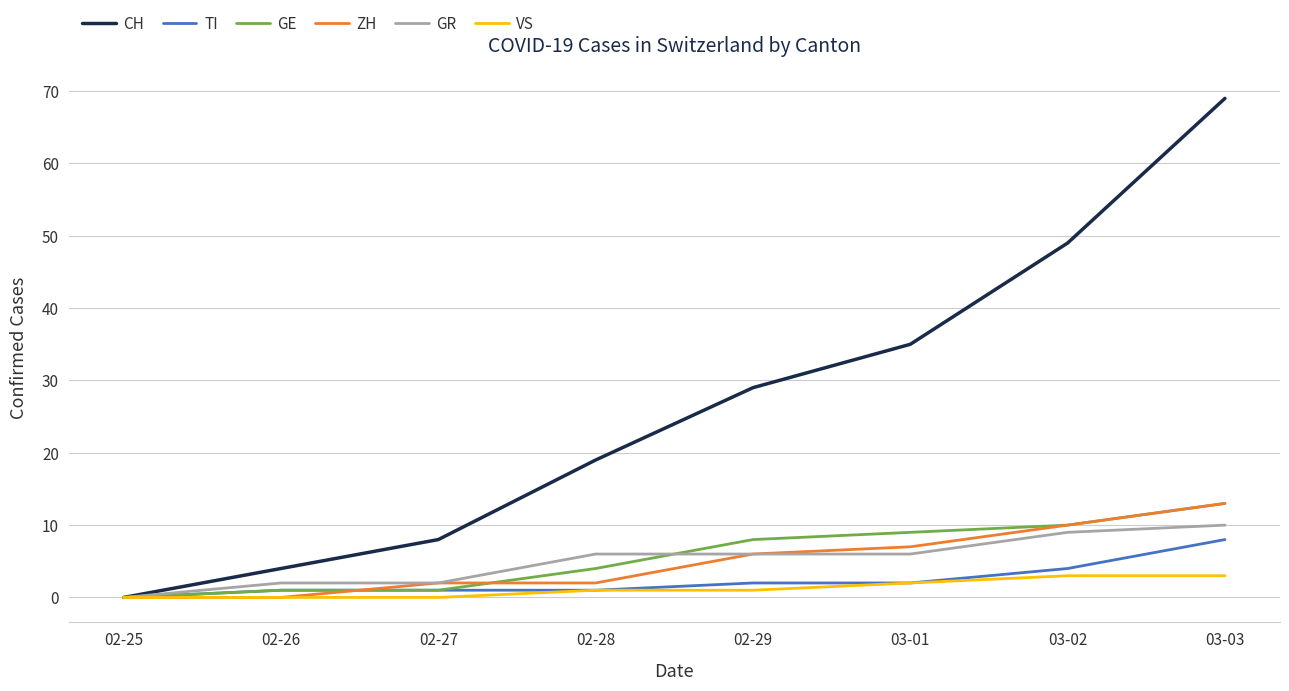

What are all the series names shown in the legend?

CH, TI, GE, ZH, GR, VS